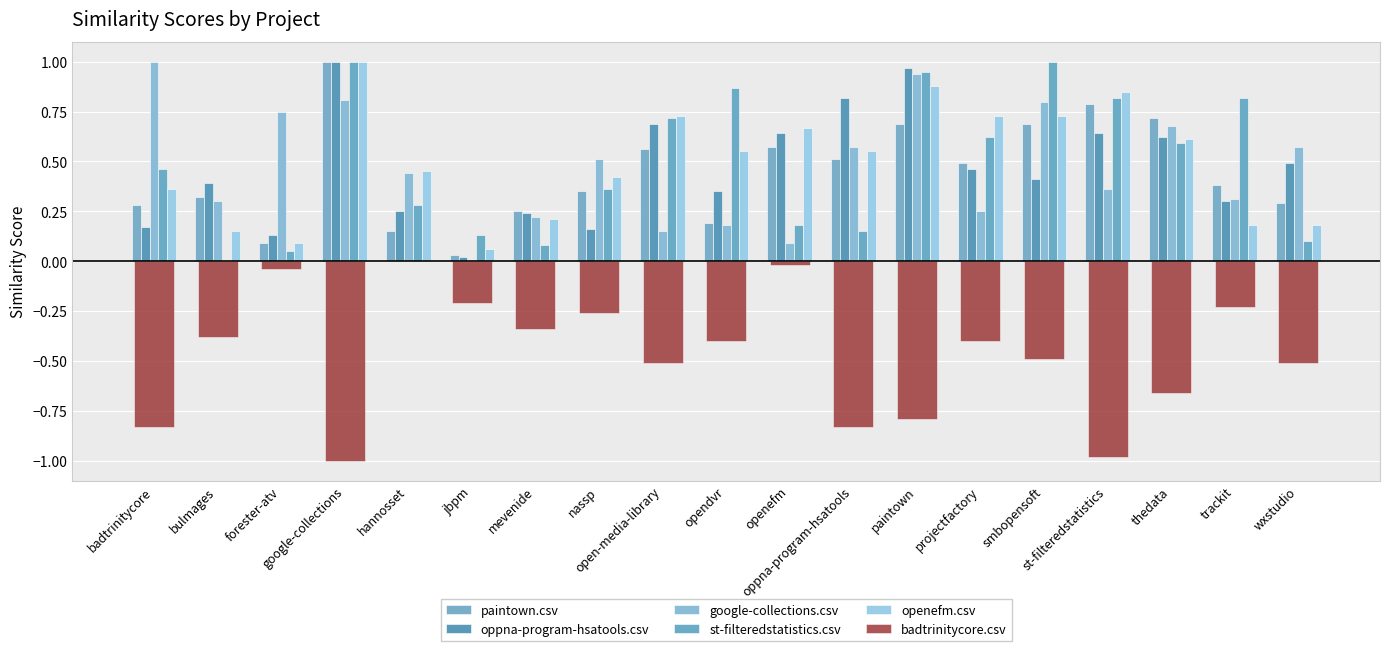

The value of oppna-program-hsatools.csv at bulmages is 0.2. True or false?

False